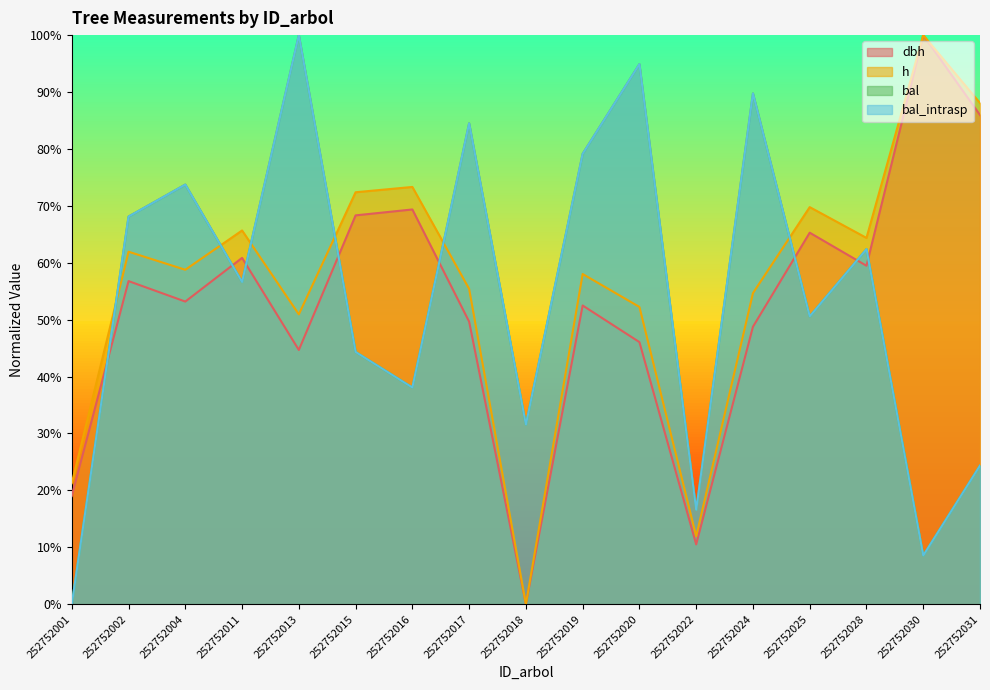

Which label corresponds to the smallest value in the chart?

252752018